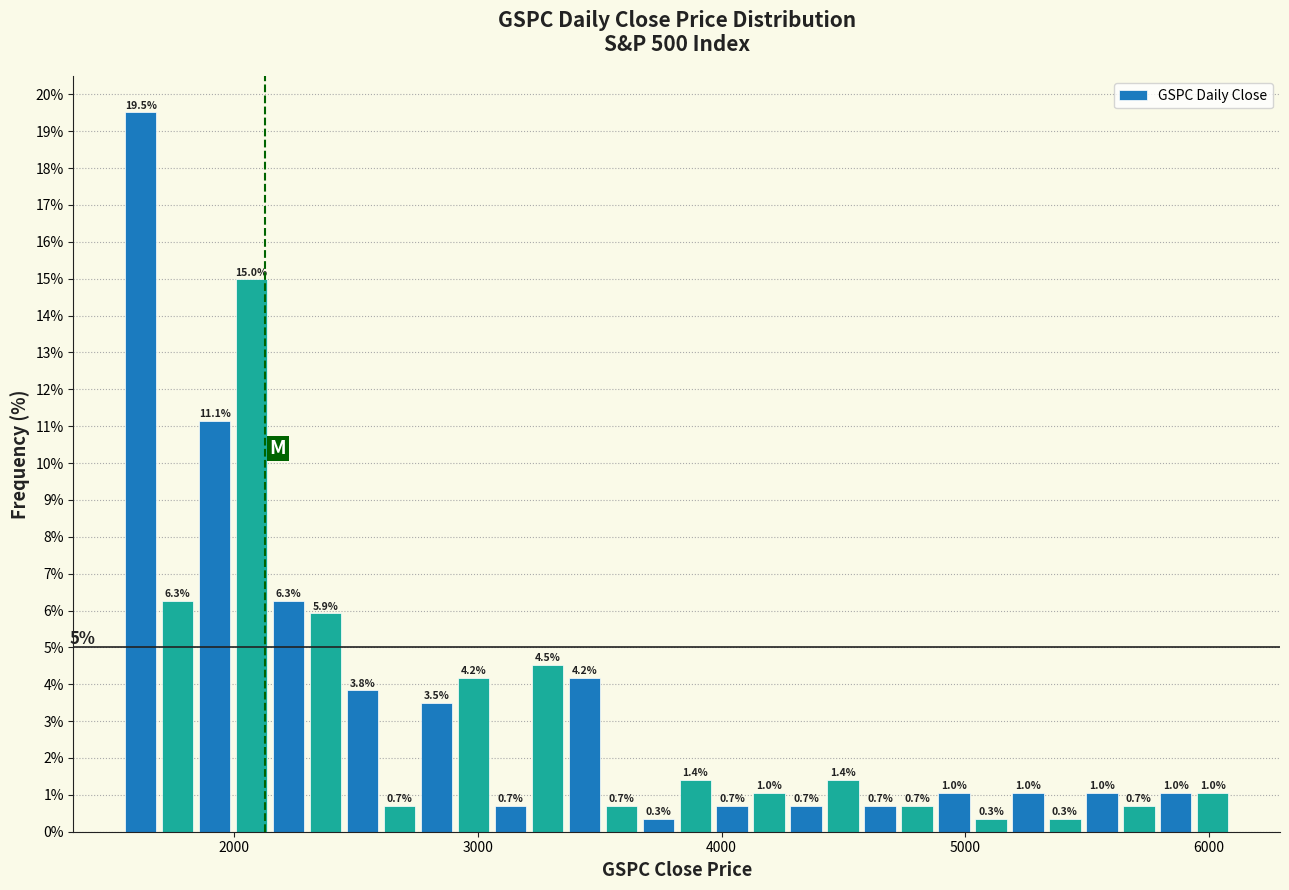

Read against the x-axis, roughly where is the centre of the tallest bar?

1600